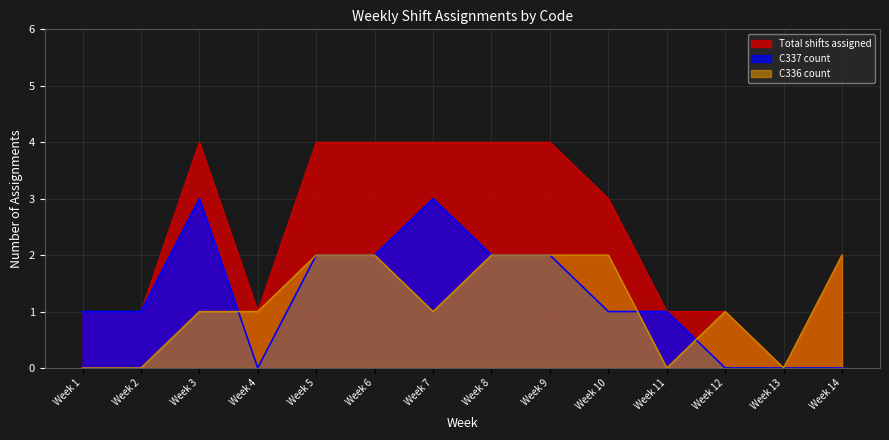

True or false: Total shifts assigned has a value of 4 at Week 9.

True